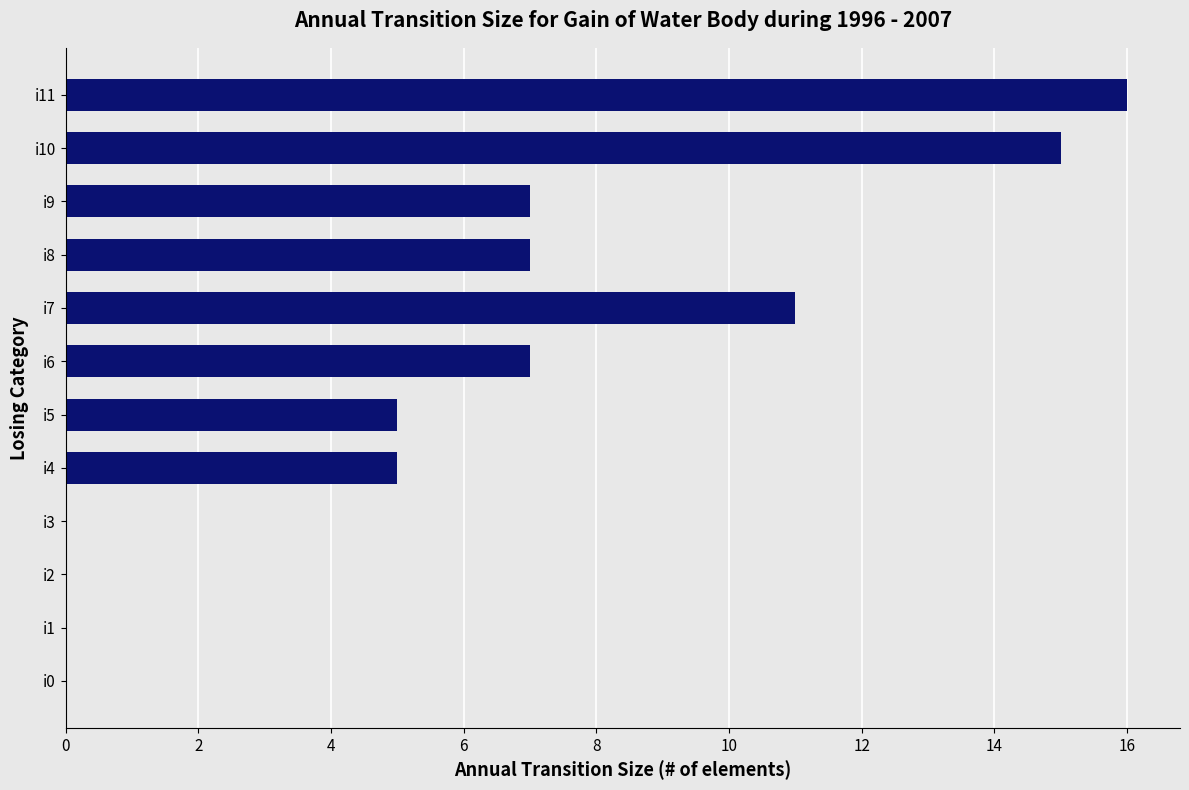

How many distinct data groups are displayed?

1